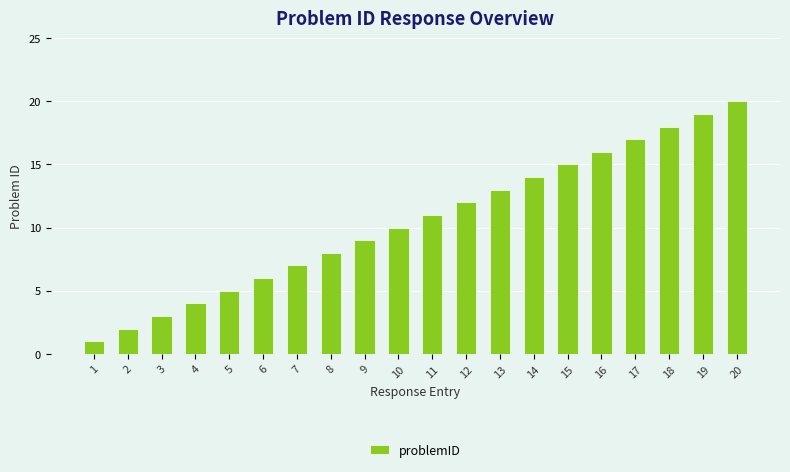

What is the greatest value displayed?

20